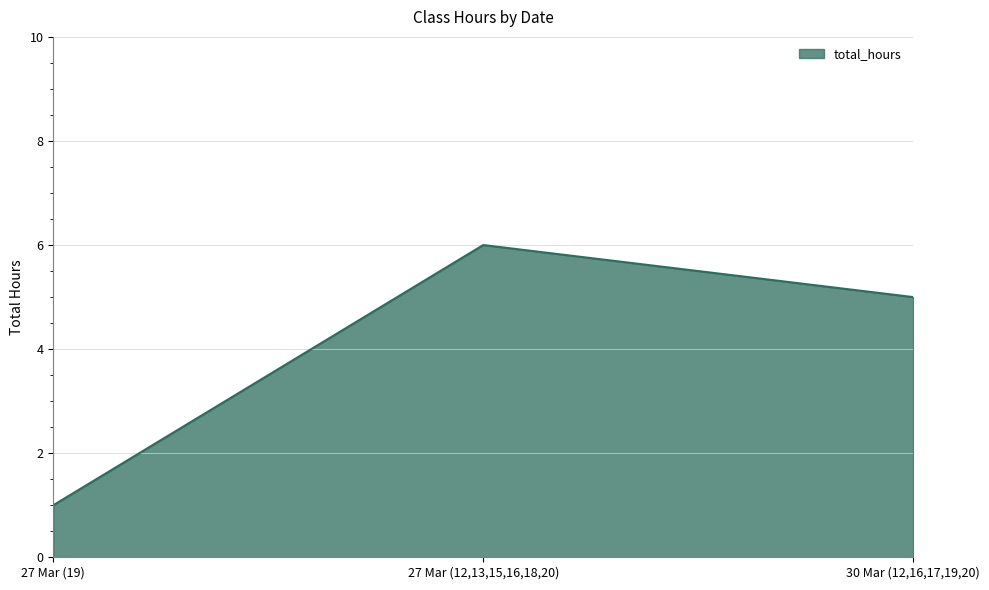

The value at 27 Mar (12,13,15,16,18,20) is 2. True or false?

False